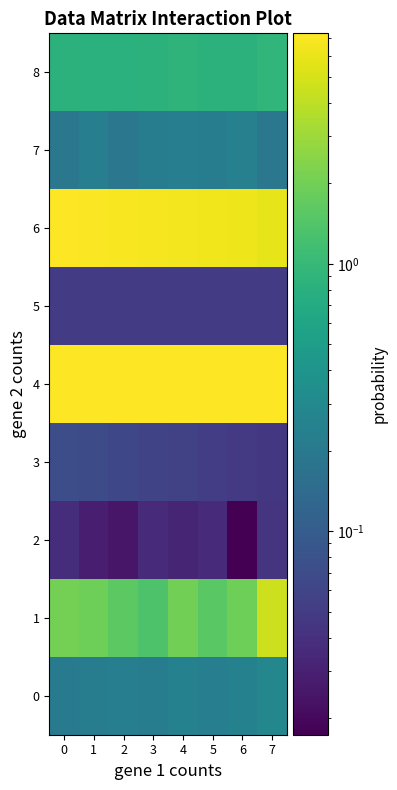

Which series has the widest spread of values?

1